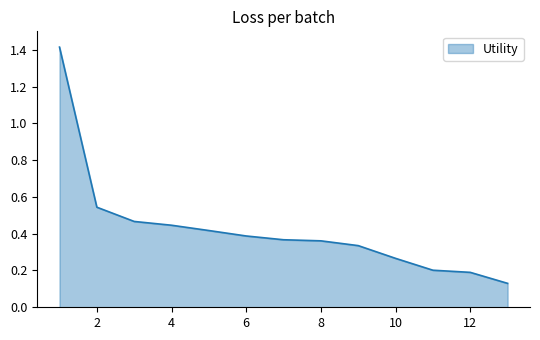

What is the difference between the maximum and minimum values?

1.3